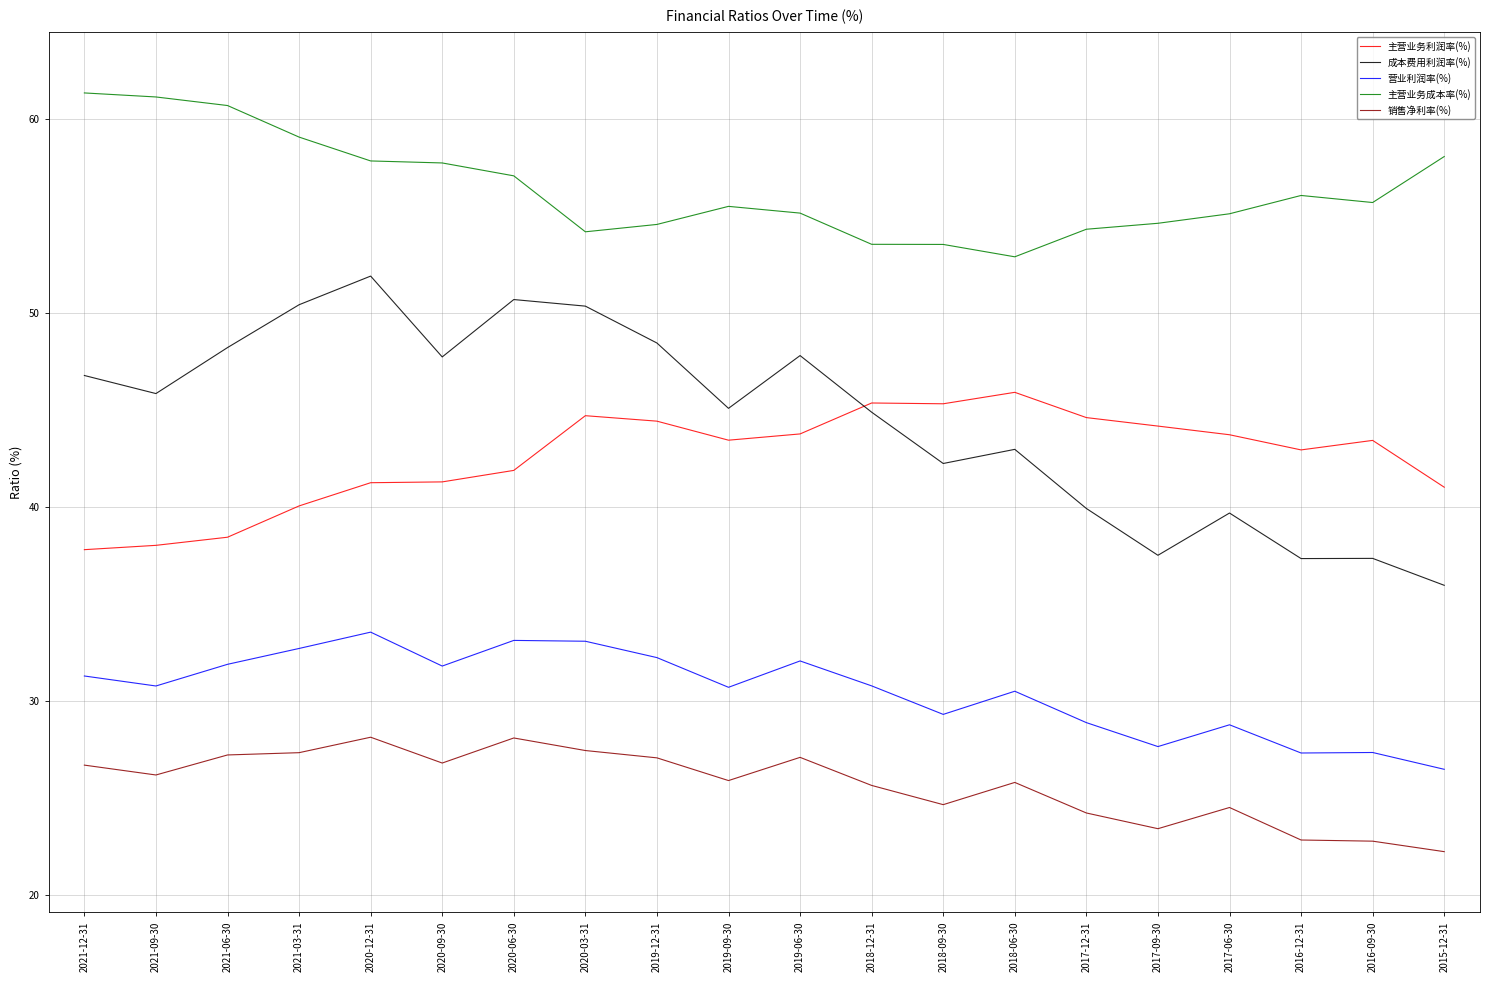

At how many categories does at least one series exceed 24?

20